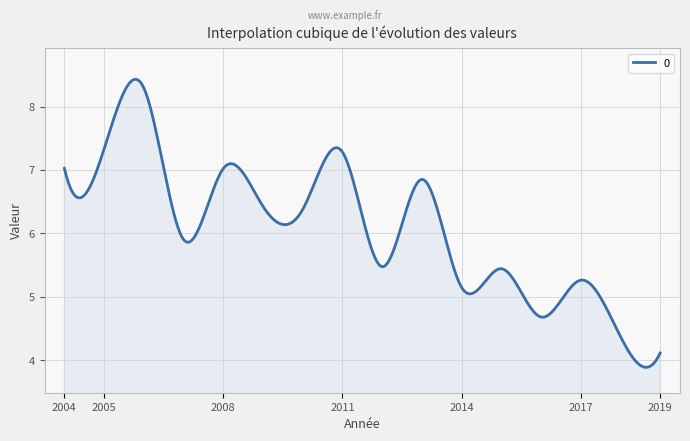

What is the smallest value displayed?

3.9